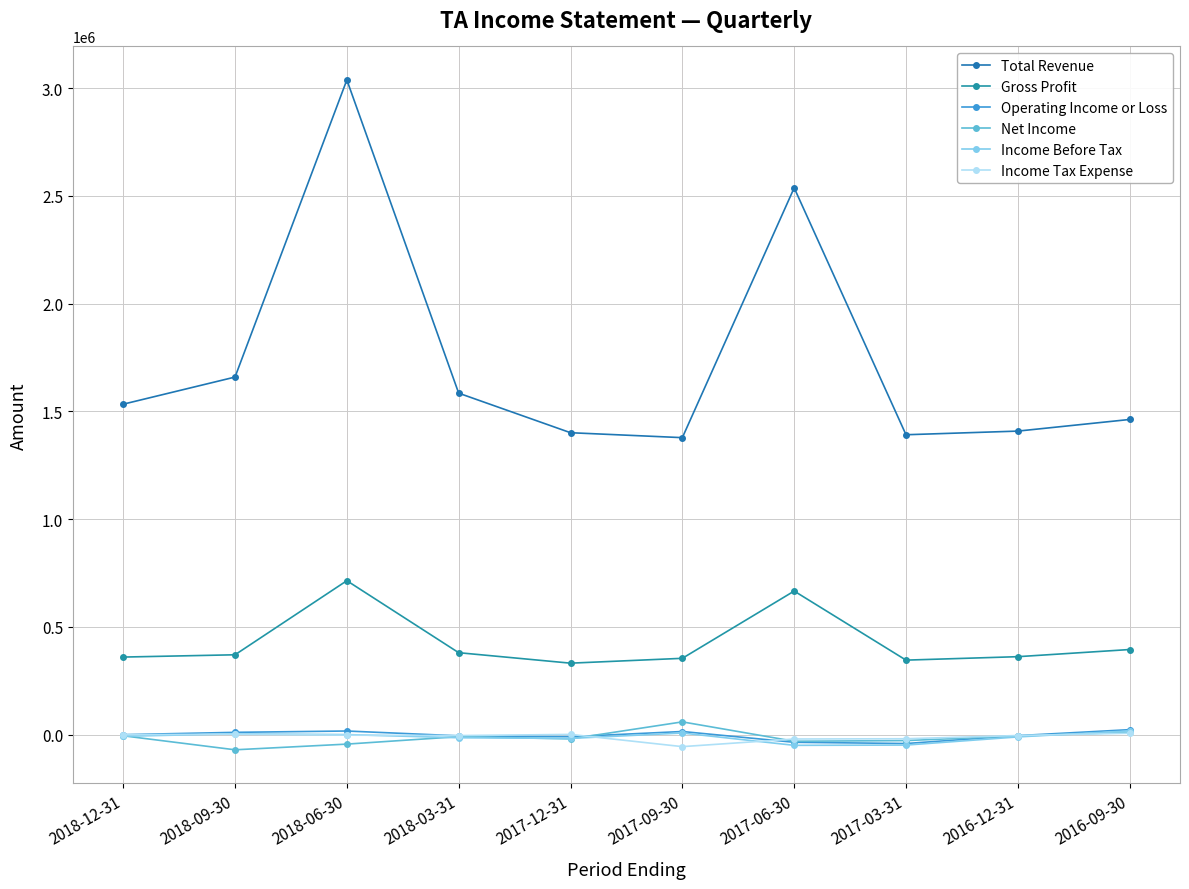

Which series has the widest spread of values?

Total Revenue